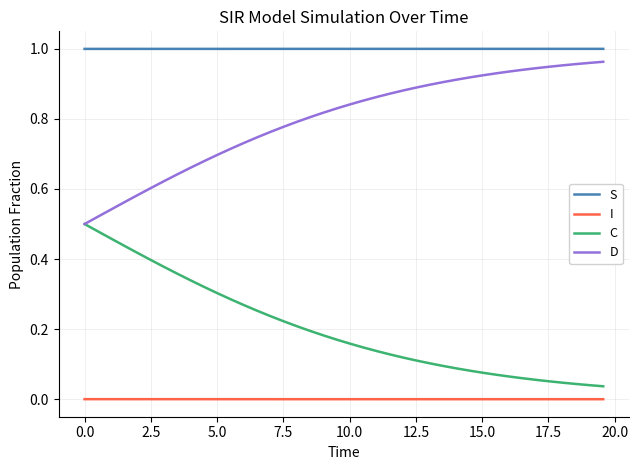

Which series has the largest total across all categories?

S